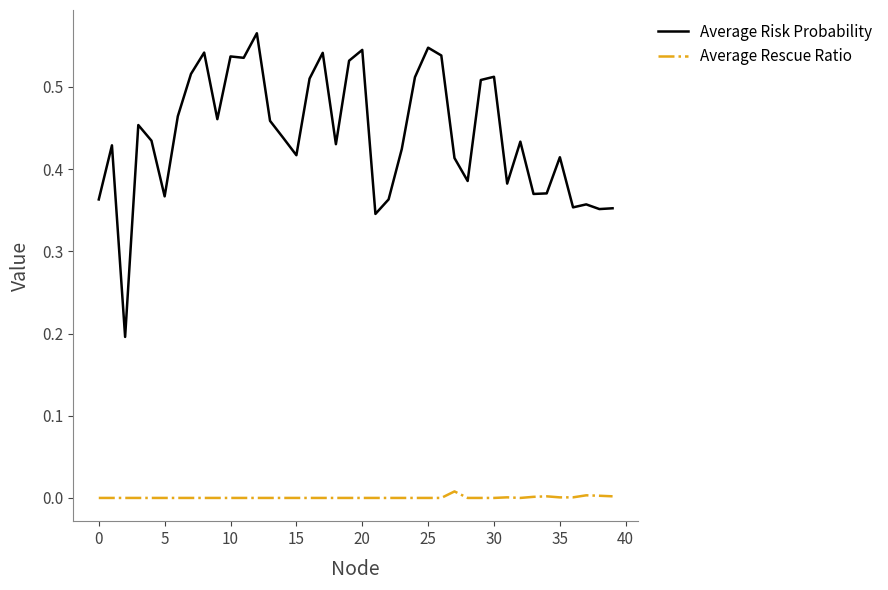

List the series in order of their peak value, lowest first.

Average Rescue Ratio, Average Risk Probability